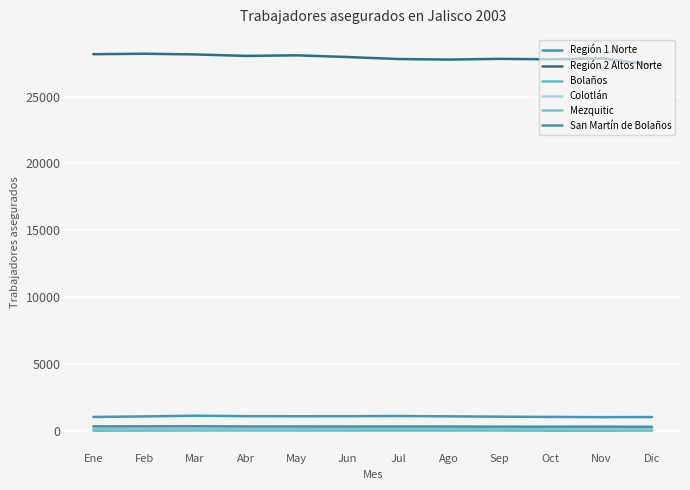

What is the difference between the highest and lowest values at Sep?

27764